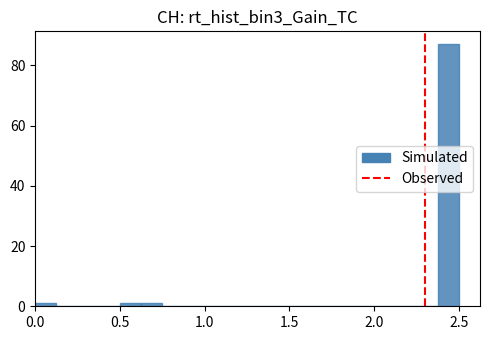

Around what value on the x-axis is the tallest bar? Give the approximate position of its centre, as read against the axis.

2.45